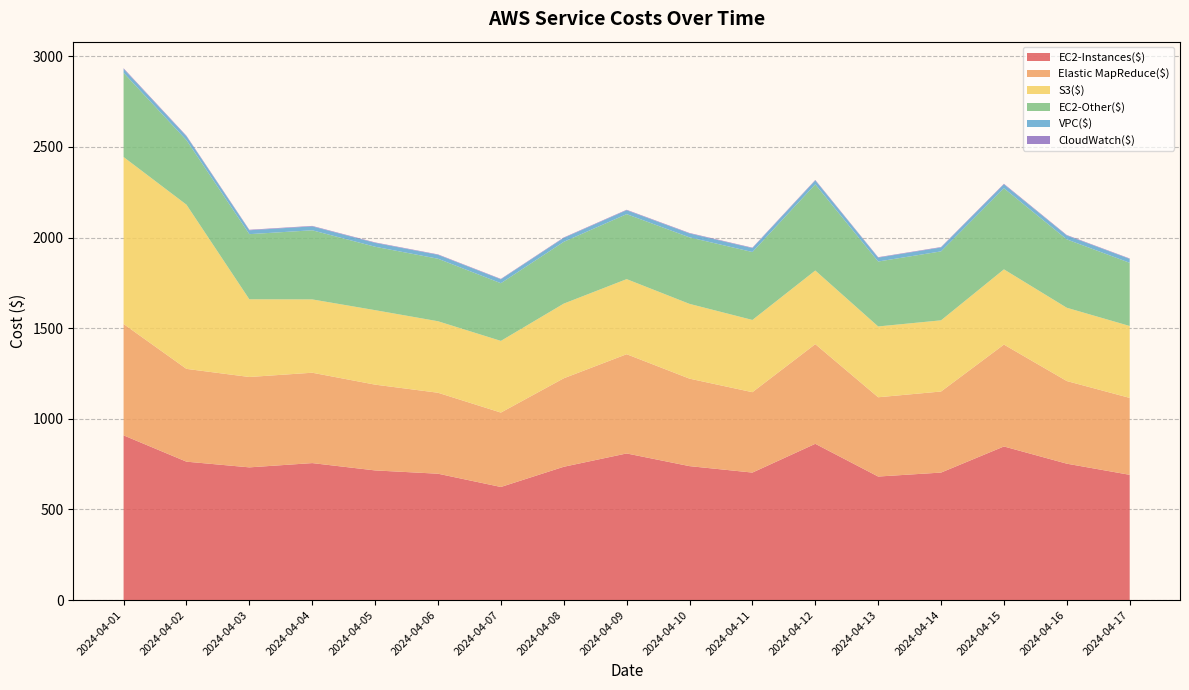

Reading left to right, transcribe all the data shown in this chart.

EC2-Instances($): 2024-04-01=908.9	2024-04-02=763.7	2024-04-03=732.3	2024-04-04=755.9	2024-04-05=715.4	2024-04-06=697.3	2024-04-07=624.1	2024-04-08=735.6	2024-04-09=809.0	2024-04-10=739.1	2024-04-11=703.5	2024-04-12=862.3	2024-04-13=681.7	2024-04-14=703.6	2024-04-15=847.6	2024-04-16=752.6	2024-04-17=691.2
Elastic MapReduce($): 2024-04-01=614.5	2024-04-02=512.0	2024-04-03=498.6	2024-04-04=498.6	2024-04-05=473.3	2024-04-06=446.8	2024-04-07=410.5	2024-04-08=488.2	2024-04-09=547.6	2024-04-10=482.7	2024-04-11=443.5	2024-04-12=549.9	2024-04-13=437.4	2024-04-14=447.3	2024-04-15=562.1	2024-04-16=455.9	2024-04-17=424.4
S3($): 2024-04-01=921.3	2024-04-02=906.0	2024-04-03=428.7	2024-04-04=404.6	2024-04-05=410.9	2024-04-06=394.5	2024-04-07=395.6	2024-04-08=412.0	2024-04-09=414.3	2024-04-10=412.6	2024-04-11=398.6	2024-04-12=406.2	2024-04-13=390.7	2024-04-14=392.8	2024-04-15=415.1	2024-04-16=404.4	2024-04-17=396.8
EC2-Other($): 2024-04-01=464.5	2024-04-02=355.9	2024-04-03=359.4	2024-04-04=381.4	2024-04-05=349.9	2024-04-06=344.9	2024-04-07=318.2	2024-04-08=341.0	2024-04-09=358.5	2024-04-10=367.1	2024-04-11=374.8	2024-04-12=475.5	2024-04-13=358.3	2024-04-14=380.4	2024-04-15=447.5	2024-04-16=377.3	2024-04-17=348.7
VPC($): 2024-04-01=21.4	2024-04-02=21.4	2024-04-03=21.4	2024-04-04=21.4	2024-04-05=21.4	2024-04-06=21.4	2024-04-07=21.4	2024-04-08=21.4	2024-04-09=21.4	2024-04-10=21.5	2024-04-11=21.4	2024-04-12=21.4	2024-04-13=21.4	2024-04-14=21.4	2024-04-15=21.4	2024-04-16=21.4	2024-04-17=21.4
CloudWatch($): 2024-04-01=3.7	2024-04-02=3.0	2024-04-03=2.8	2024-04-04=2.7	2024-04-05=2.6	2024-04-06=2.5	2024-04-07=2.4	2024-04-08=2.6	2024-04-09=2.7	2024-04-10=2.7	2024-04-11=2.6	2024-04-12=2.8	2024-04-13=2.4	2024-04-14=2.5	2024-04-15=3.1	2024-04-16=2.6	2024-04-17=2.4